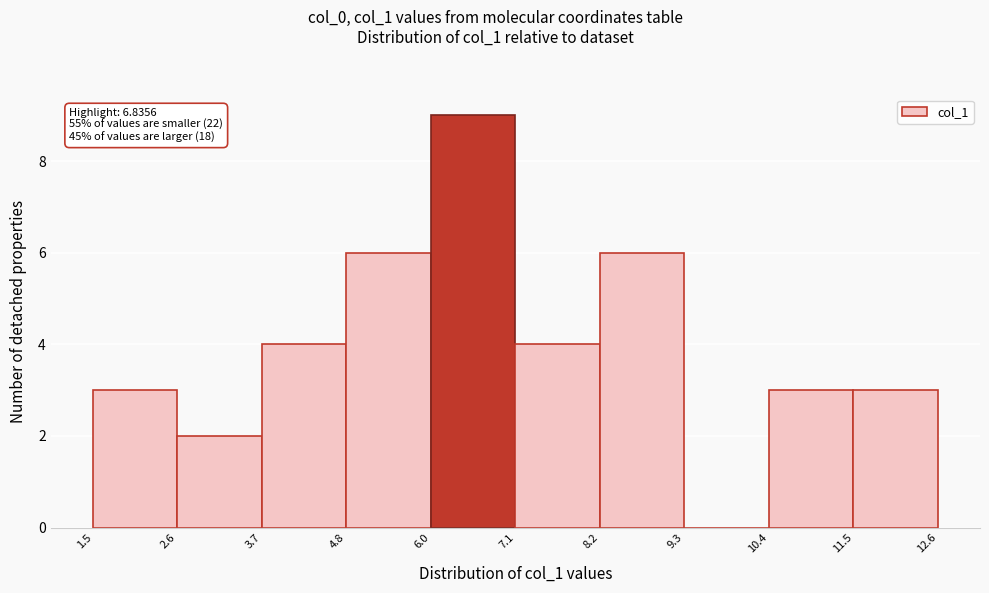

Which range on the x-axis has the tallest bar?

6.0 to 7.1